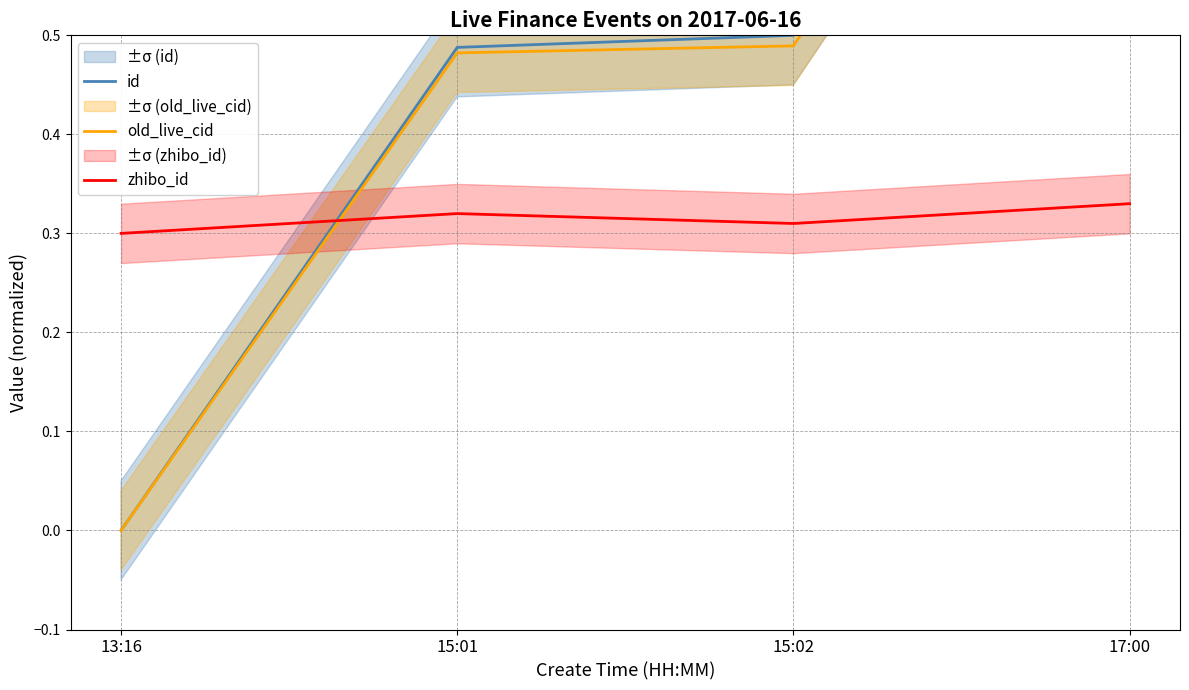

Reading left to right, what are all the values shown in this chart?

id: 0.0	0.5	0.5	1.0
old_live_cid: 0.0	0.5	0.5	1.0
zhibo_id: 0.3	0.3	0.3	0.3